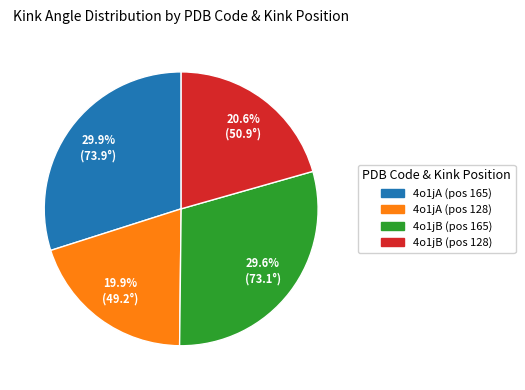

Is there any slice that represents more than half of the pie?

No